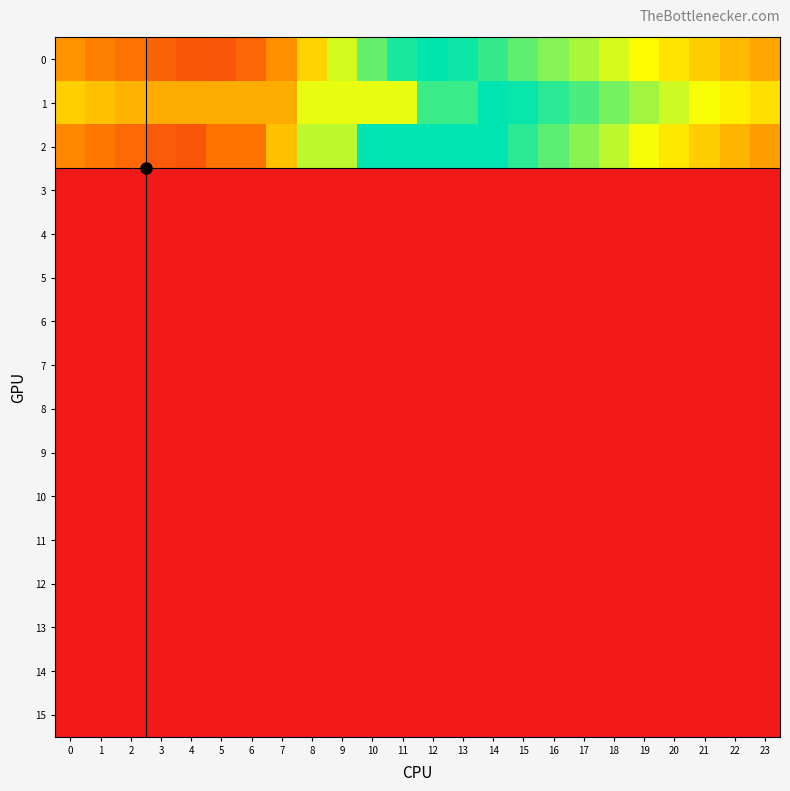

Reading left to right, list all the values displayed in this chart.

0: 0=8036.6	1=7000.9	2=6040.5	3=5111.1	4=4235.7	5=4170.4	6=5323.2	7=7929.6	8=11486.5	9=15078.5	10=18100.4	11=20094.7	12=20797.2	13=20435.6	14=19395.7	15=18266.1	16=17225.3	17=16181.8	18=14991.1	19=13710.1	20=12461.9	21=11262.9	22=10111.3	23=9148.2
1: 0=11300.7	1=10481.5	2=9730.5	3=9381.3	4=9381.3	5=9381.3	6=9381.3	7=9381.3	8=14532.2	9=14532.2	10=14532.2	11=14532.2	12=19255.8	13=19255.8	14=20852.0	15=20603.9	16=19703.1	17=18742.7	18=17628.1	19=16417.5	20=15232.6	21=14091.4	22=13104.0	23=12188.9
2: 0=7493.4	1=6508.3	2=5476.5	3=4464.4	4=4175.2	5=6179.5	6=6179.5	7=10530.3	8=15691.1	9=15691.1	10=20852.0	11=20852.0	12=20852.0	13=20852.0	14=20852.0	15=19625.4	16=18354.5	17=17072.6	18=15689.6	19=14153.3	20=12639.9	21=11224.8	22=9904.7	23=8655.4
3: 0=0.0	1=0.0	2=0.0	3=0.0	4=0.0	5=0.0	6=0.0	7=0.0	8=0.0	9=0.0	10=0.0	11=0.0	12=0.0	13=0.0	14=0.0	15=0.0	16=0.0	17=0.0	18=0.0	19=0.0	20=0.0	21=0.0	22=0.0	23=0.0
4: 0=0.0	1=0.0	2=0.0	3=0.0	4=0.0	5=0.0	6=0.0	7=0.0	8=0.0	9=0.0	10=0.0	11=0.0	12=0.0	13=0.0	14=0.0	15=0.0	16=0.0	17=0.0	18=0.0	19=0.0	20=0.0	21=0.0	22=0.0	23=0.0
5: 0=0.0	1=0.0	2=0.0	3=0.0	4=0.0	5=0.0	6=0.0	7=0.0	8=0.0	9=0.0	10=0.0	11=0.0	12=0.0	13=0.0	14=0.0	15=0.0	16=0.0	17=0.0	18=0.0	19=0.0	20=0.0	21=0.0	22=0.0	23=0.0
6: 0=0.0	1=0.0	2=0.0	3=0.0	4=0.0	5=0.0	6=0.0	7=0.0	8=0.0	9=0.0	10=0.0	11=0.0	12=0.0	13=0.0	14=0.0	15=0.0	16=0.0	17=0.0	18=0.0	19=0.0	20=0.0	21=0.0	22=0.0	23=0.0
7: 0=0.0	1=0.0	2=0.0	3=0.0	4=0.0	5=0.0	6=0.0	7=0.0	8=0.0	9=0.0	10=0.0	11=0.0	12=0.0	13=0.0	14=0.0	15=0.0	16=0.0	17=0.0	18=0.0	19=0.0	20=0.0	21=0.0	22=0.0	23=0.0
8: 0=0.0	1=0.0	2=0.0	3=0.0	4=0.0	5=0.0	6=0.0	7=0.0	8=0.0	9=0.0	10=0.0	11=0.0	12=0.0	13=0.0	14=0.0	15=0.0	16=0.0	17=0.0	18=0.0	19=0.0	20=0.0	21=0.0	22=0.0	23=0.0
9: 0=0.0	1=0.0	2=0.0	3=0.0	4=0.0	5=0.0	6=0.0	7=0.0	8=0.0	9=0.0	10=0.0	11=0.0	12=0.0	13=0.0	14=0.0	15=0.0	16=0.0	17=0.0	18=0.0	19=0.0	20=0.0	21=0.0	22=0.0	23=0.0
10: 0=0.0	1=0.0	2=0.0	3=0.0	4=0.0	5=0.0	6=0.0	7=0.0	8=0.0	9=0.0	10=0.0	11=0.0	12=0.0	13=0.0	14=0.0	15=0.0	16=0.0	17=0.0	18=0.0	19=0.0	20=0.0	21=0.0	22=0.0	23=0.0
11: 0=0.0	1=0.0	2=0.0	3=0.0	4=0.0	5=0.0	6=0.0	7=0.0	8=0.0	9=0.0	10=0.0	11=0.0	12=0.0	13=0.0	14=0.0	15=0.0	16=0.0	17=0.0	18=0.0	19=0.0	20=0.0	21=0.0	22=0.0	23=0.0
12: 0=0.0	1=0.0	2=0.0	3=0.0	4=0.0	5=0.0	6=0.0	7=0.0	8=0.0	9=0.0	10=0.0	11=0.0	12=0.0	13=0.0	14=0.0	15=0.0	16=0.0	17=0.0	18=0.0	19=0.0	20=0.0	21=0.0	22=0.0	23=0.0
13: 0=0.0	1=0.0	2=0.0	3=0.0	4=0.0	5=0.0	6=0.0	7=0.0	8=0.0	9=0.0	10=0.0	11=0.0	12=0.0	13=0.0	14=0.0	15=0.0	16=0.0	17=0.0	18=0.0	19=0.0	20=0.0	21=0.0	22=0.0	23=0.0
14: 0=0.0	1=0.0	2=0.0	3=0.0	4=0.0	5=0.0	6=0.0	7=0.0	8=0.0	9=0.0	10=0.0	11=0.0	12=0.0	13=0.0	14=0.0	15=0.0	16=0.0	17=0.0	18=0.0	19=0.0	20=0.0	21=0.0	22=0.0	23=0.0
15: 0=0.0	1=0.0	2=0.0	3=0.0	4=0.0	5=0.0	6=0.0	7=0.0	8=0.0	9=0.0	10=0.0	11=0.0	12=0.0	13=0.0	14=0.0	15=0.0	16=0.0	17=0.0	18=0.0	19=0.0	20=0.0	21=0.0	22=0.0	23=0.0